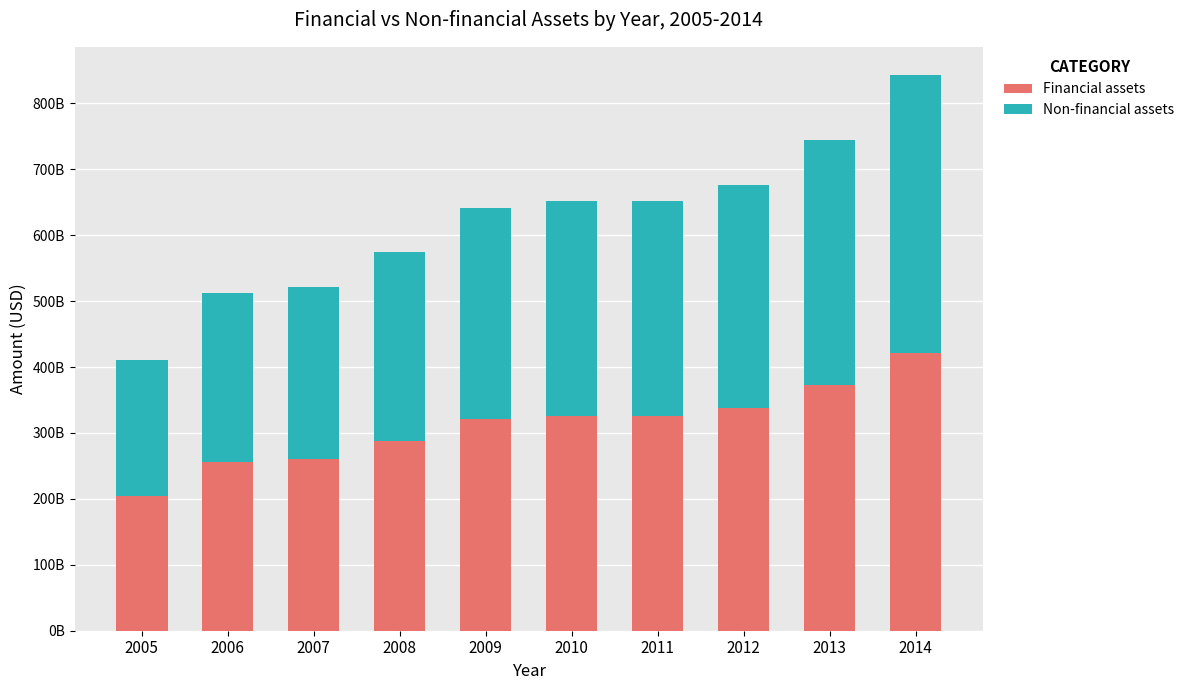

Does the chart contain any negative values?

No